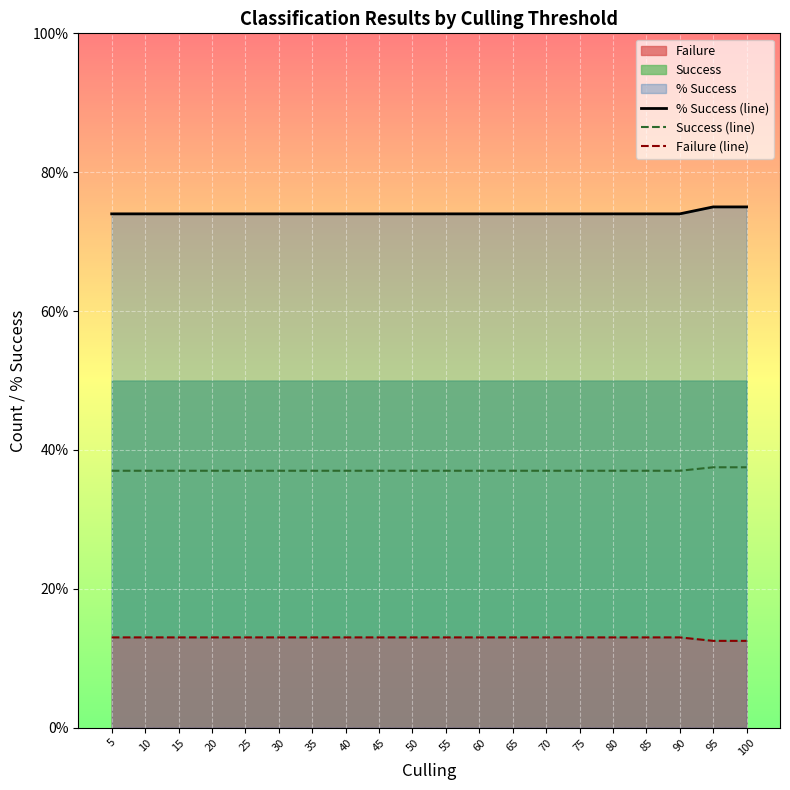

What is the total value across all series at 30?

124.0